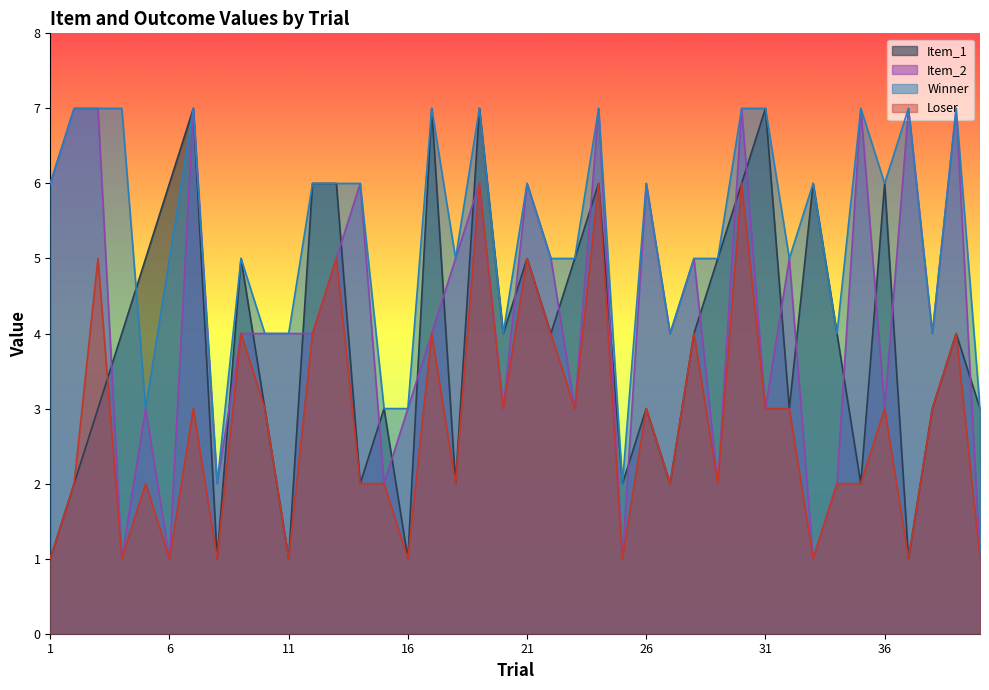

Reading left to right, what are all the values shown in this chart?

Item_1: 1=1	2=2	3=3	4=4	5=5	6=6	7=7	8=1	9=5	10=3	11=1	12=6	13=6	14=2	15=3	16=1	17=7	18=2	19=7	20=4	21=5	22=4	23=5	24=6	25=2	26=3	27=2	28=4	29=5	30=6	31=7	32=3	33=6	34=4	35=2	36=6	37=1	38=3	39=4	40=3
Item_2: 1=6	2=7	3=7	4=1	5=3	6=1	7=7	8=2	9=4	10=4	11=4	12=4	13=5	14=6	15=2	16=3	17=4	18=5	19=6	20=3	21=6	22=5	23=3	24=7	25=1	26=6	27=4	28=5	29=2	30=7	31=3	32=5	33=1	34=2	35=7	36=3	37=7	38=4	39=7	40=1
Winner: 1=6	2=7	3=7	4=7	5=3	6=5	7=7	8=2	9=5	10=4	11=4	12=6	13=6	14=6	15=3	16=3	17=7	18=5	19=7	20=4	21=6	22=5	23=5	24=7	25=2	26=6	27=4	28=5	29=5	30=7	31=7	32=5	33=6	34=4	35=7	36=6	37=7	38=4	39=7	40=3
Loser: 1=1	2=2	3=5	4=1	5=2	6=1	7=3	8=1	9=4	10=3	11=1	12=4	13=5	14=2	15=2	16=1	17=4	18=2	19=6	20=3	21=5	22=4	23=3	24=6	25=1	26=3	27=2	28=4	29=2	30=6	31=3	32=3	33=1	34=2	35=2	36=3	37=1	38=3	39=4	40=1